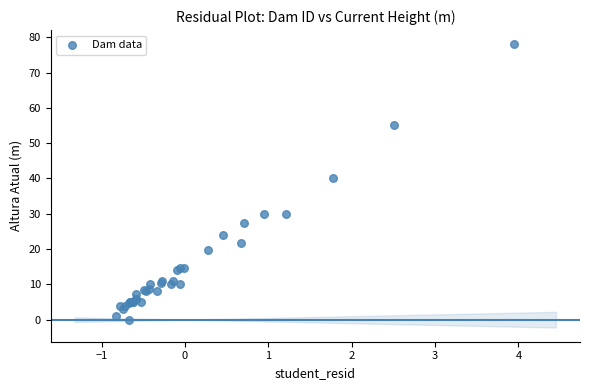

What Y value in the scatter plot is closest to 39?

40.0